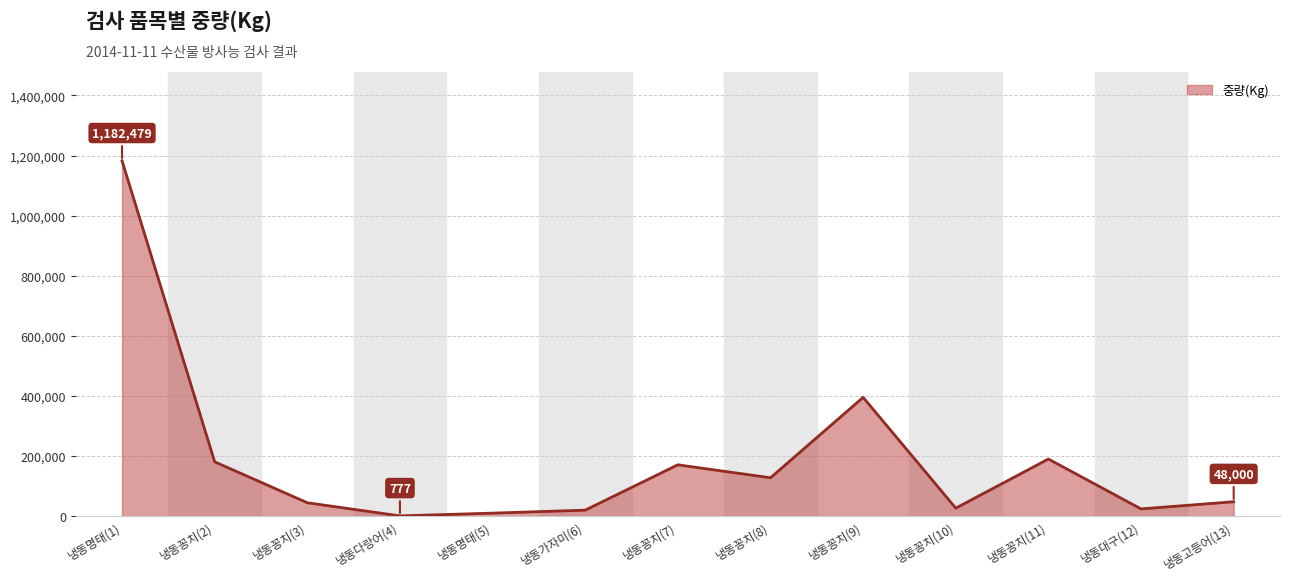

What is the difference between the maximum and minimum values?

1181702